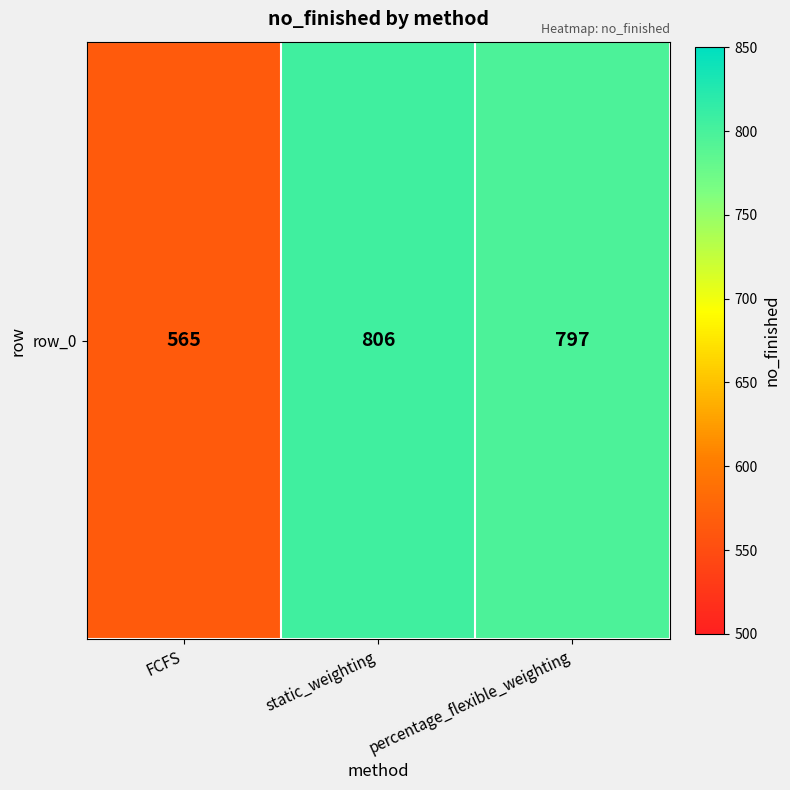

What is the sum of all values?

2168